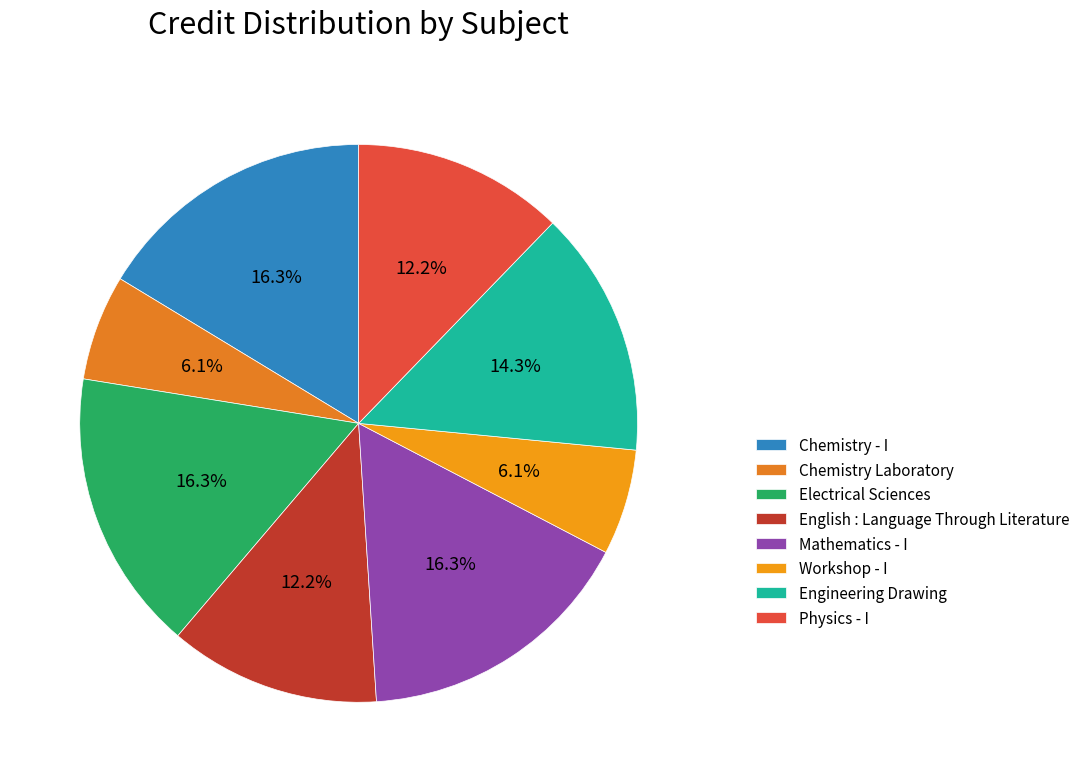

How many slices are in this pie chart?

8